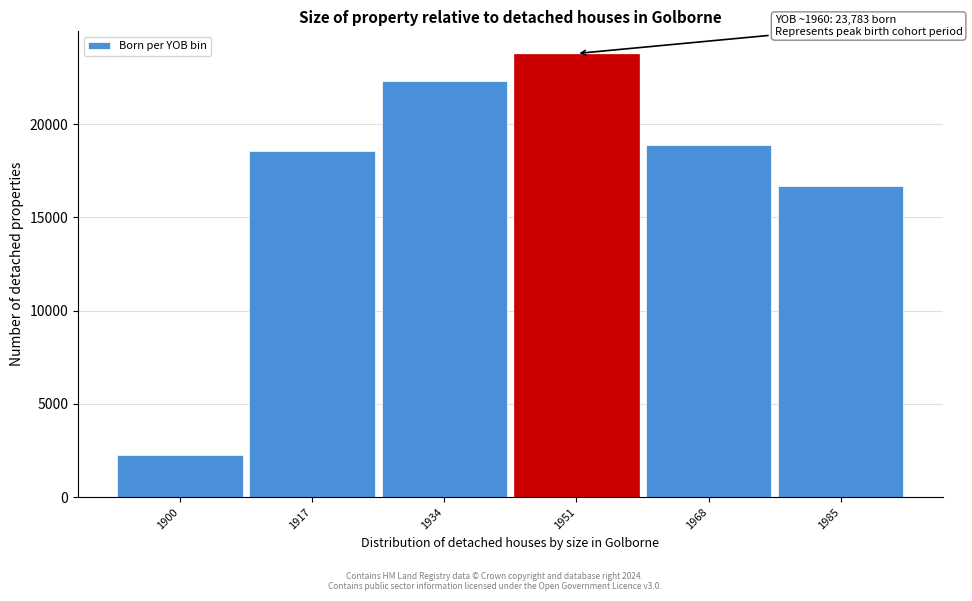

Reading right to left, transcribe all the data shown in this chart.

1985=16678	1968=18870	1951=23783	1934=22335	1917=18541	1900=2244